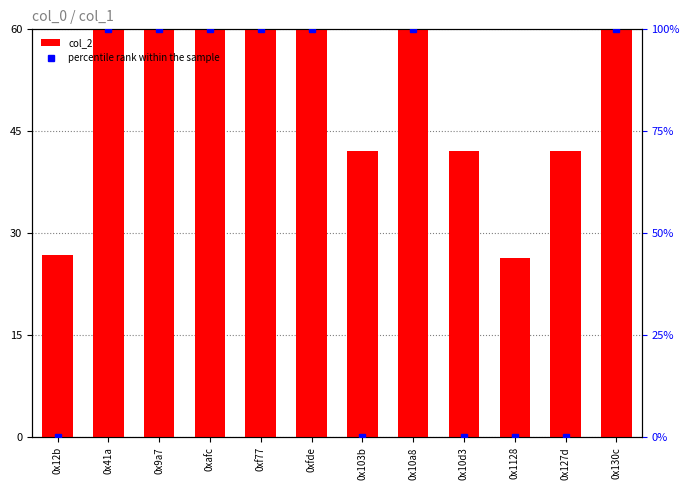

Rank the series by their average value, from highest to lowest.

percentile rank within the sample, col_2